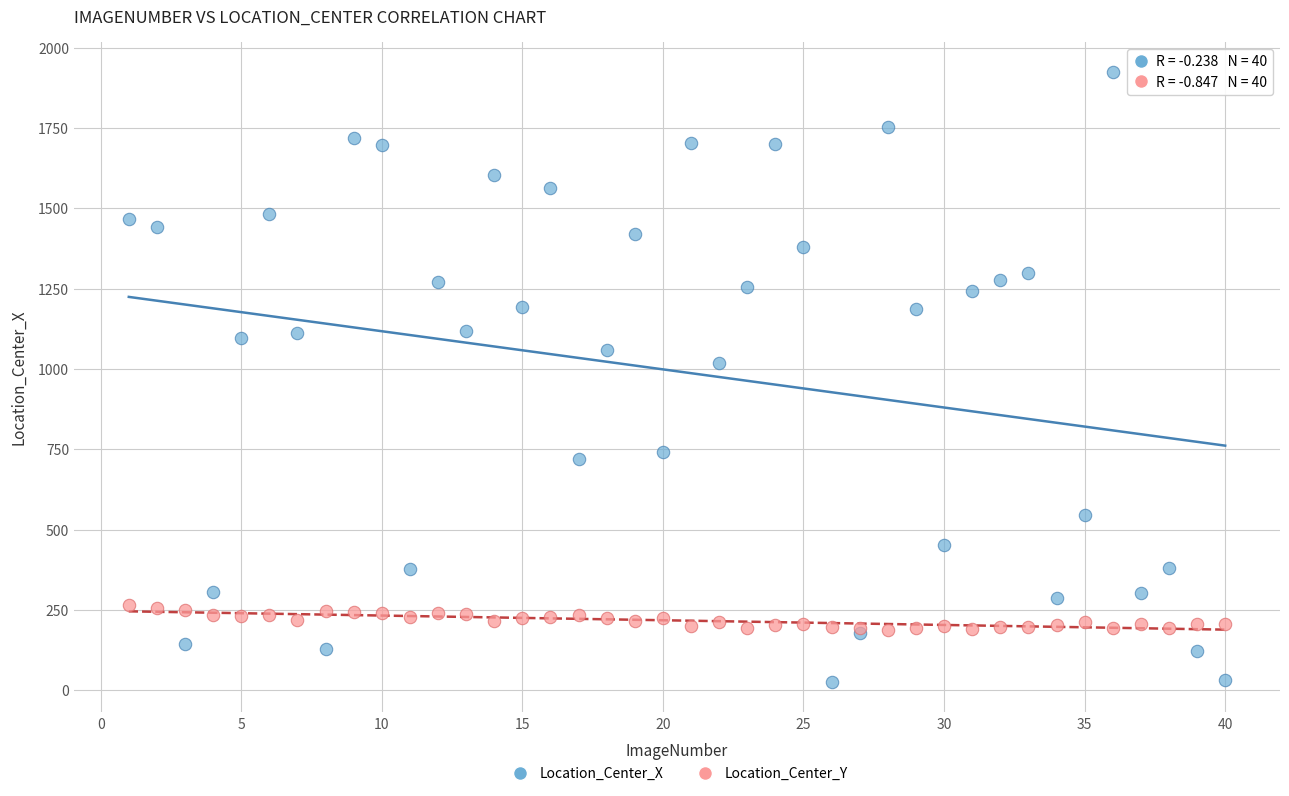

Which series contains the highest Y value?

Location_Center_X